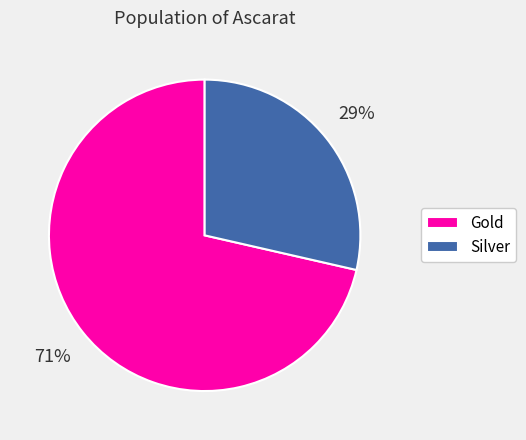

Count the number of slices in the pie.

2